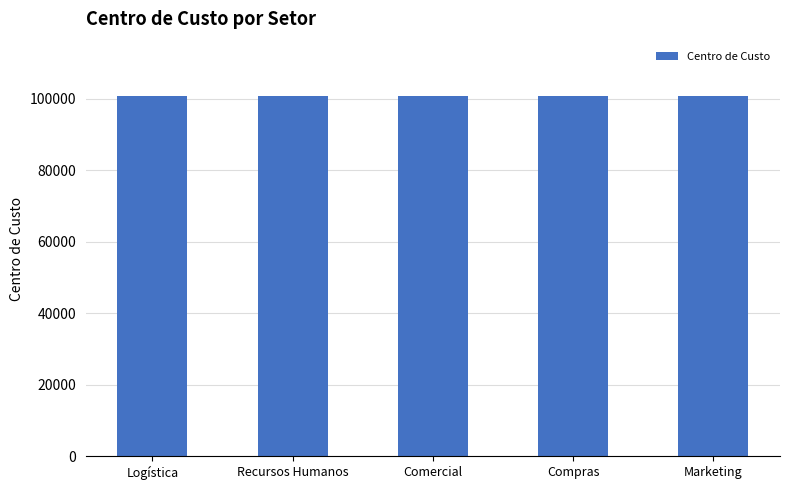

Is it true that the value at Comercial is 100903?

True